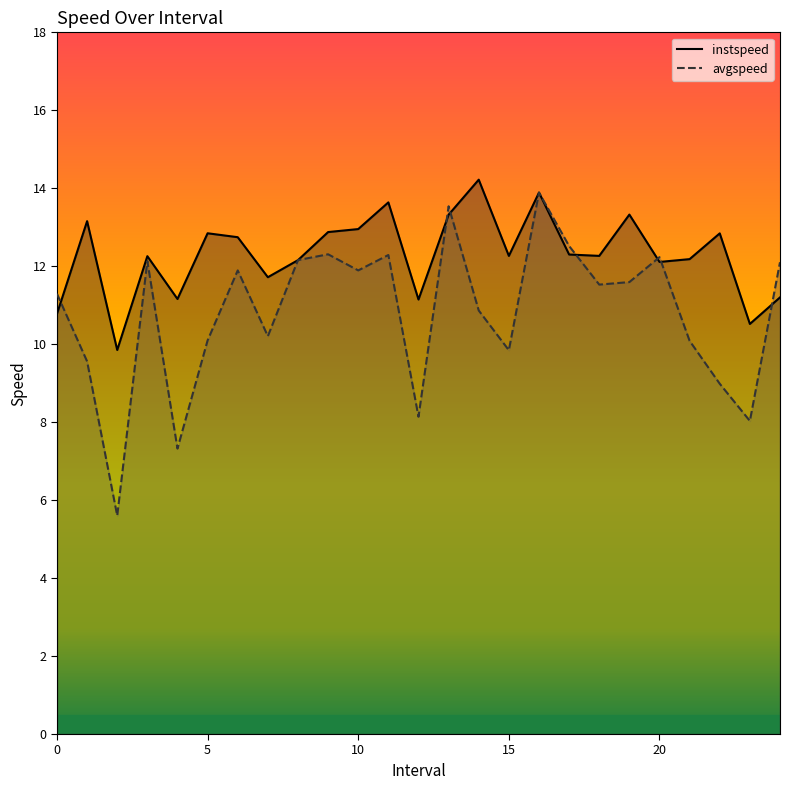

What is the minimum value for avgspeed?

5.6